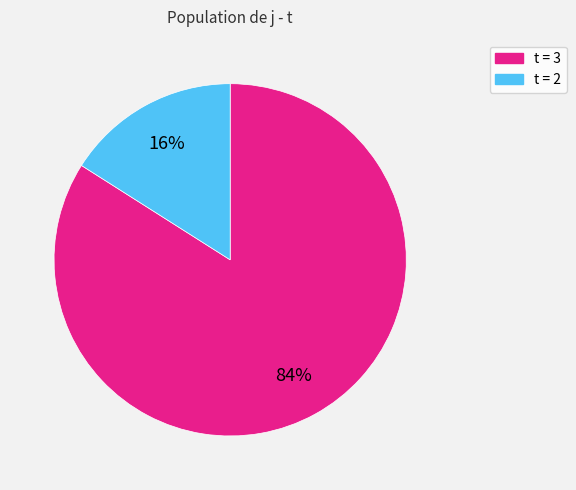

To the nearest percent, what is the difference between the largest and smallest slice percentages?

68%